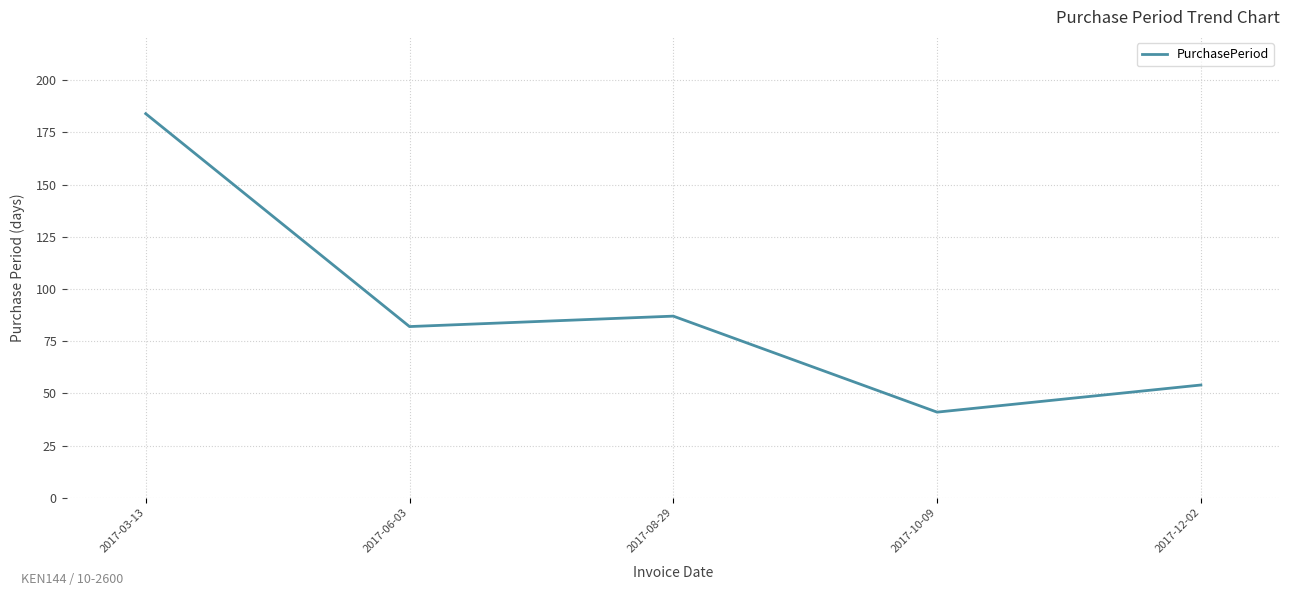

Approximately how many times larger is the value at 2017-10-09 compared to 2017-06-03?

0.5